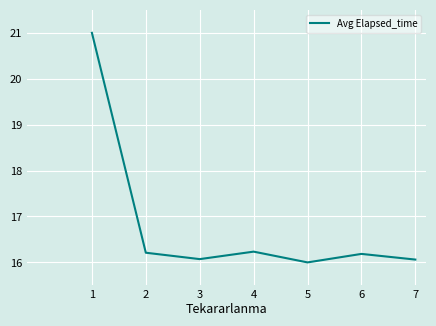

True or false: the data has more than 1 interior local peaks.

True